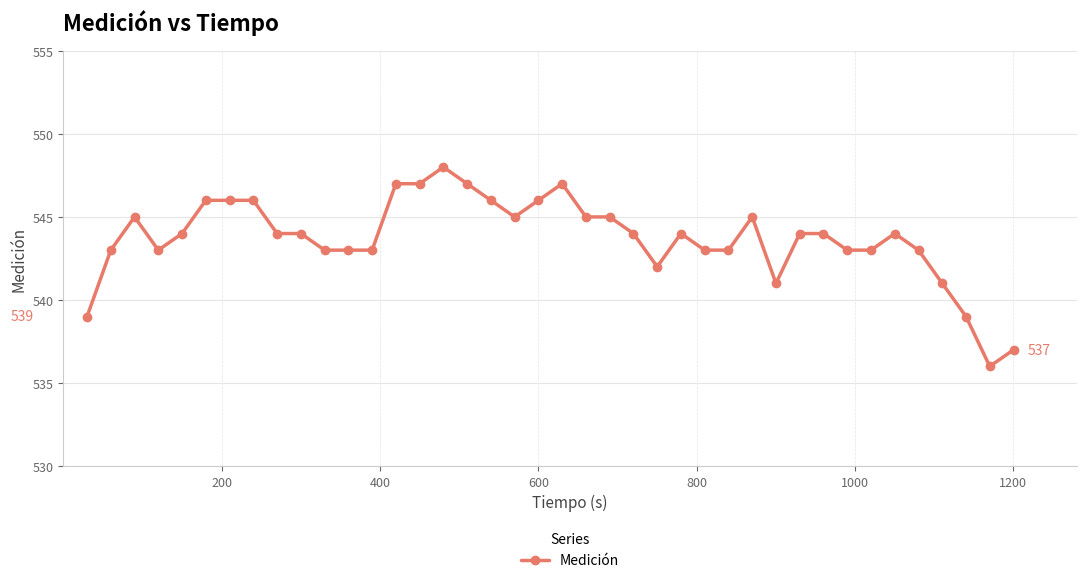

Reading left to right, what are all the values shown in this chart?

539	543	545	543	544	546	546	546	544	544	543	543	543	547	547	548	547	546	545	546	547	545	545	544	542	544	543	543	545	541	544	544	543	543	544	543	541	539	536	537